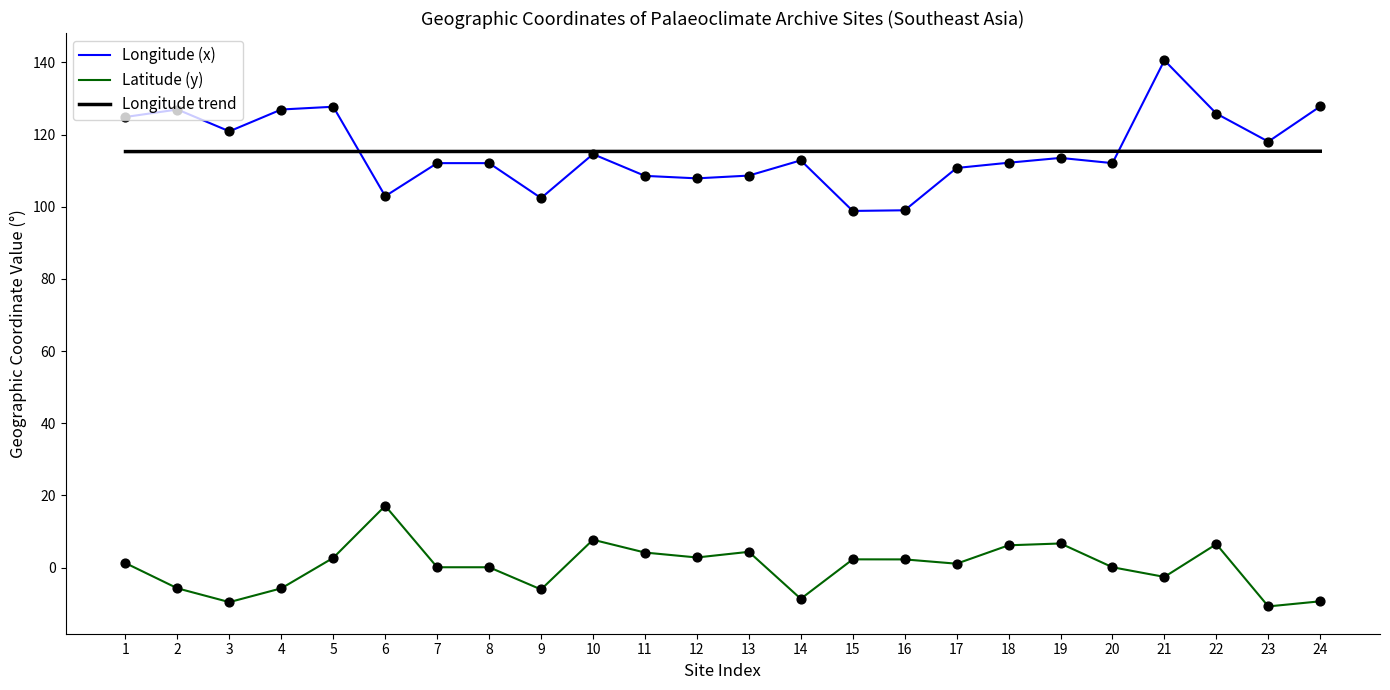

Which series has the widest spread of values?

Longitude (x)